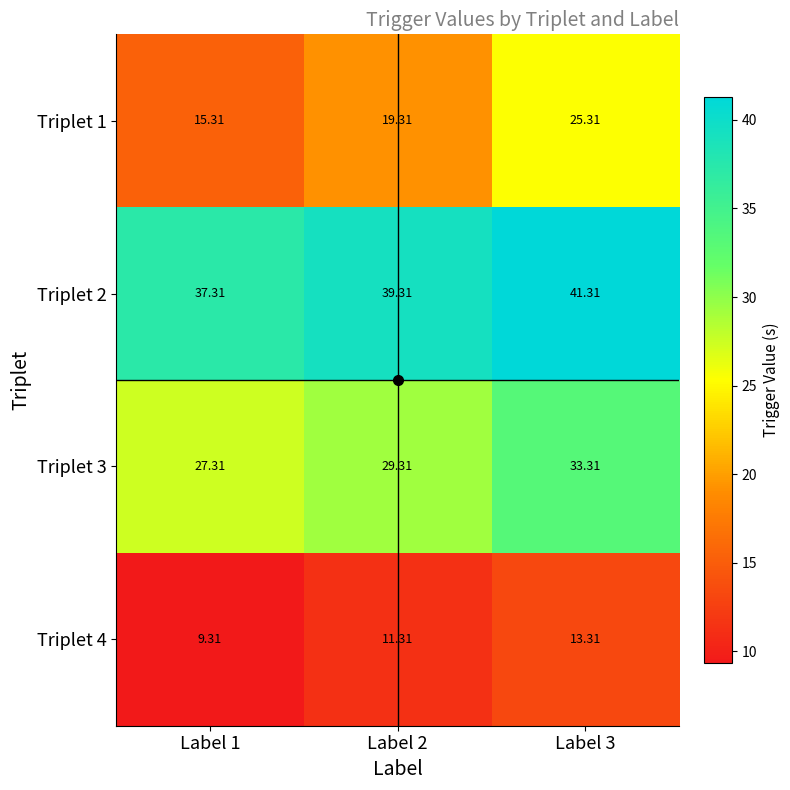

What is the difference between the highest and lowest values at Label 1?

28.0